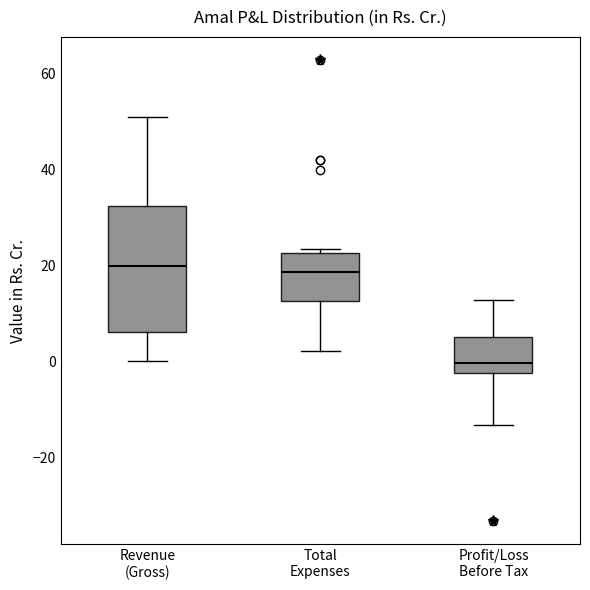

Reading left to right, read every box against the y-axis: the position of its median line, the range the box covers, and the ends of its whiskers. The values are not printed on the chart, so give them approximately, as read against the axis.

Revenue (Gross): median 20, box 6 to 32, whiskers 0 to 50
Total Expenses: median 18, box 12 to 22, whiskers 2 to 24
Profit/Loss Before Tax: median 0, box -2 to 6, whiskers -14 to 12